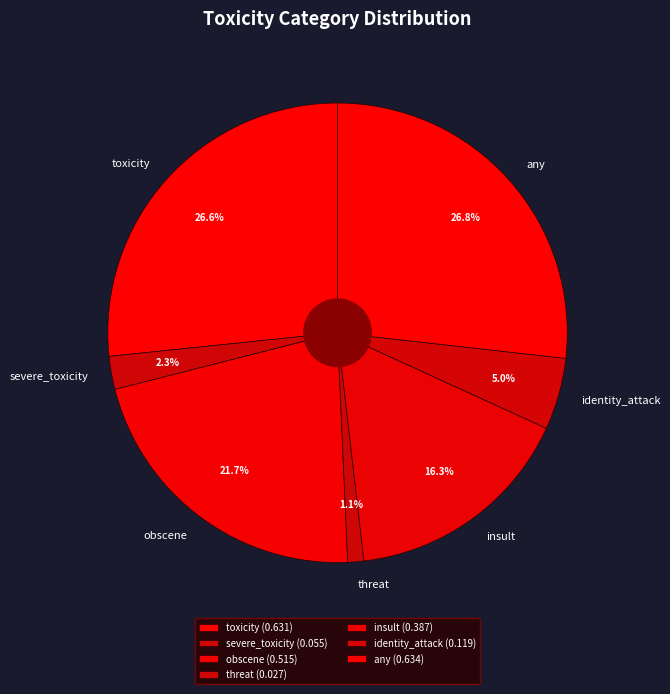

To the nearest percent, what is the difference between the largest and smallest slice percentages?

26%